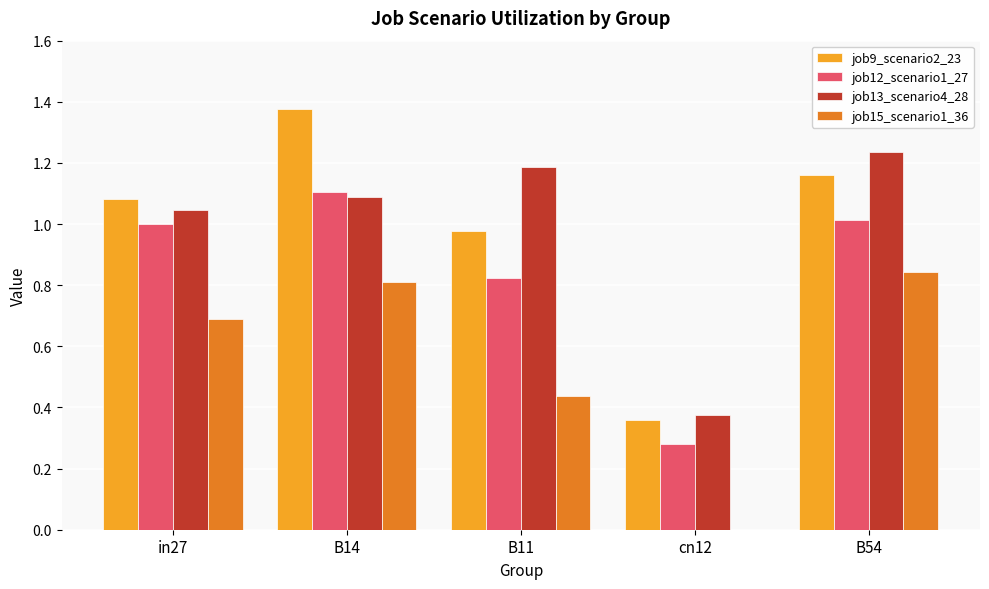

At which label does job13_scenario4_28 reach its peak?

B54